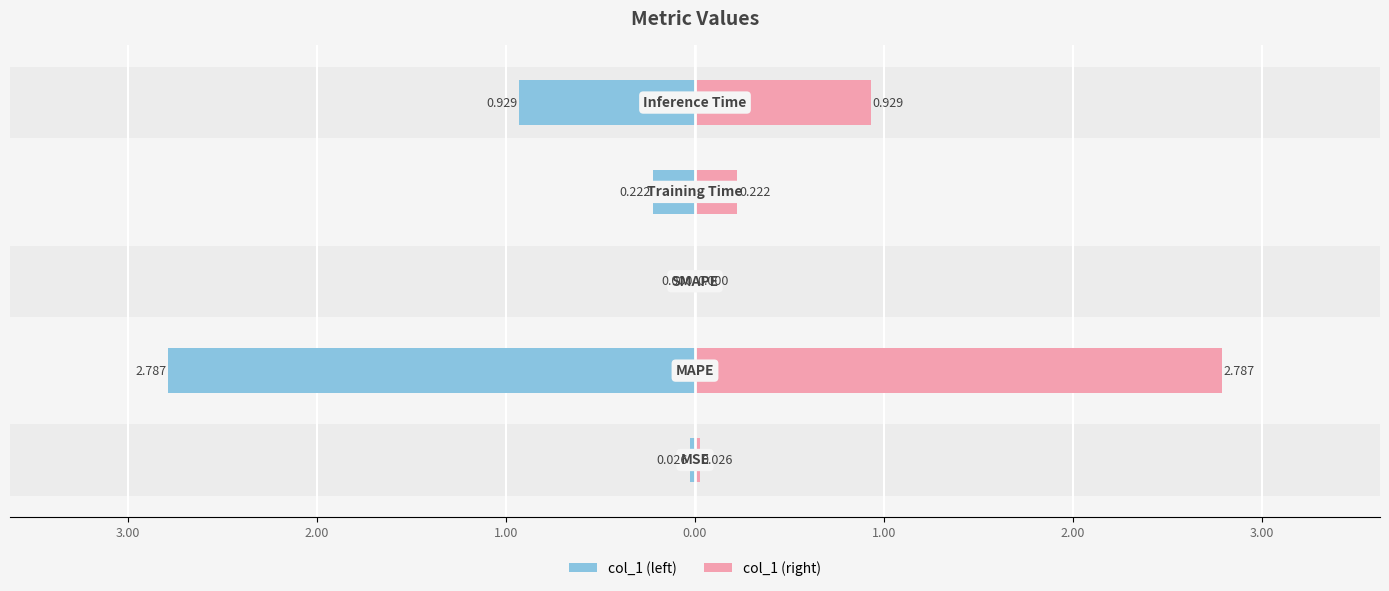

Which series has the largest total across all categories?

col_1 (right)